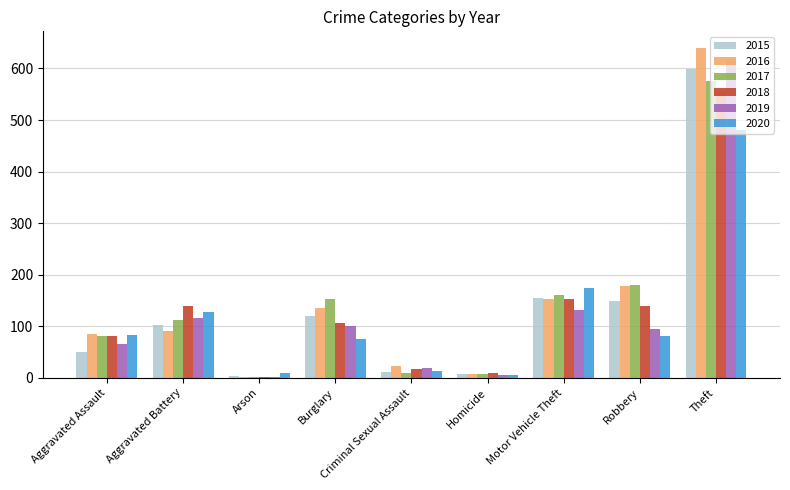

Are the bars horizontal?

No